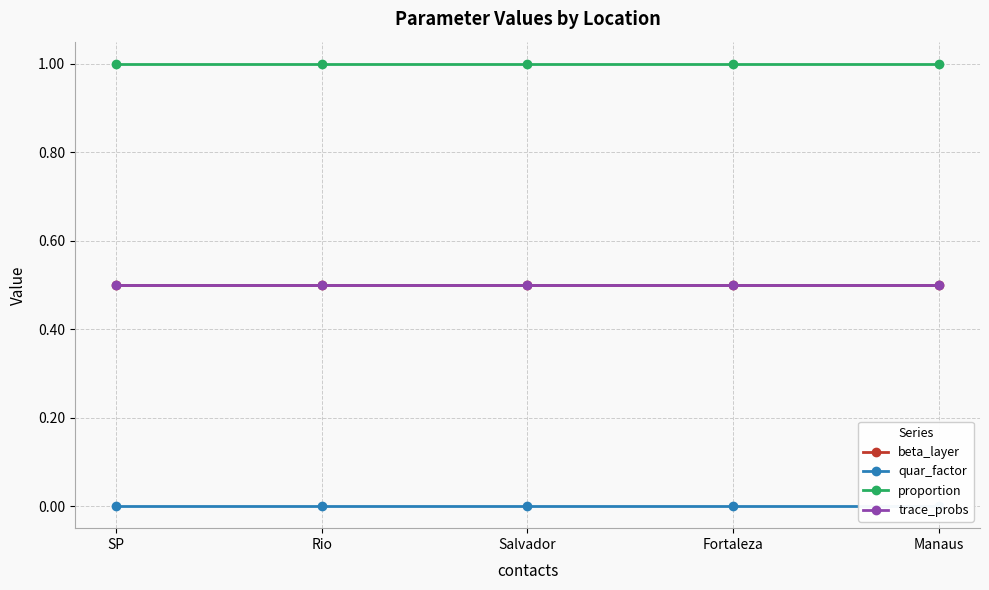

Which category has the lowest value in the trace_probs series?

SP